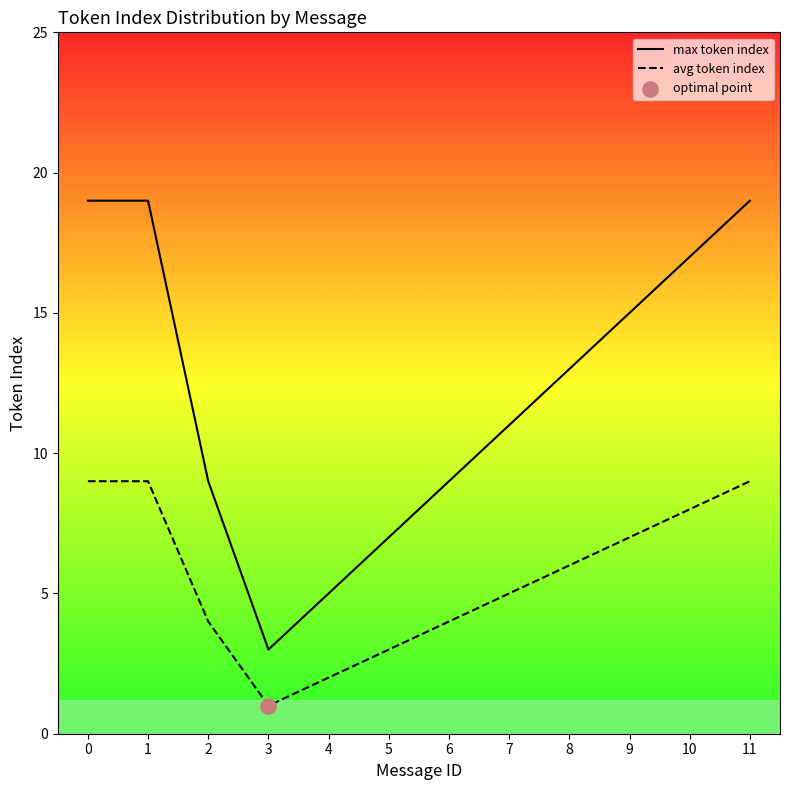

What is the total value across all series at 0?

28